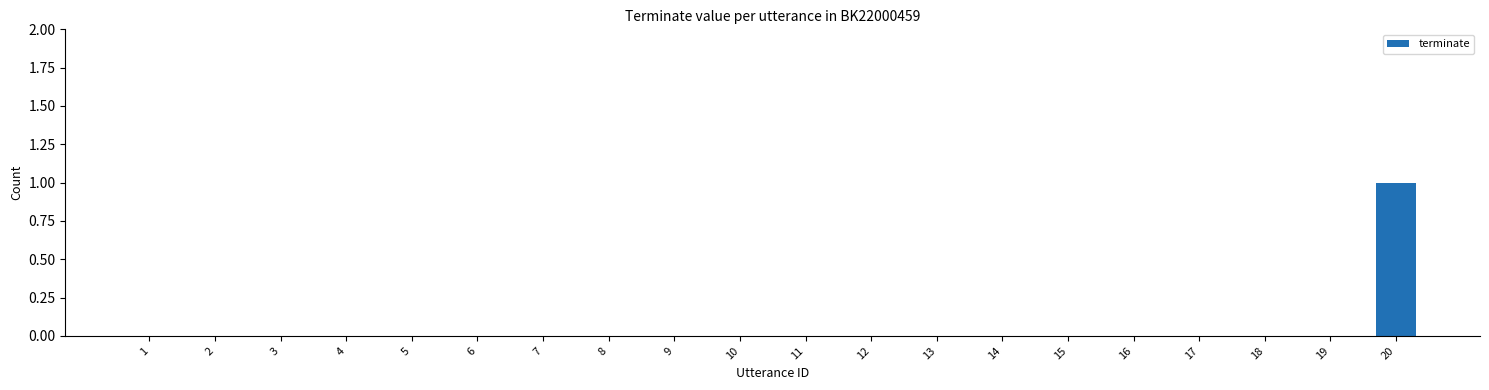

Which category has the highest value across all series?

20